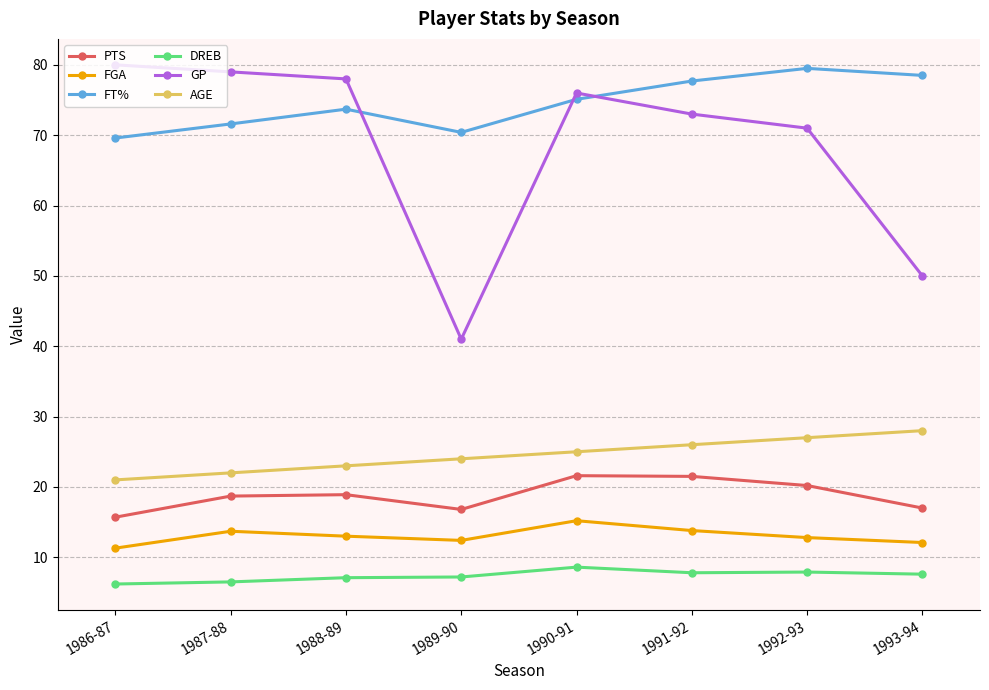

Is it true that AGE equals 36.4 at 1987-88?

False